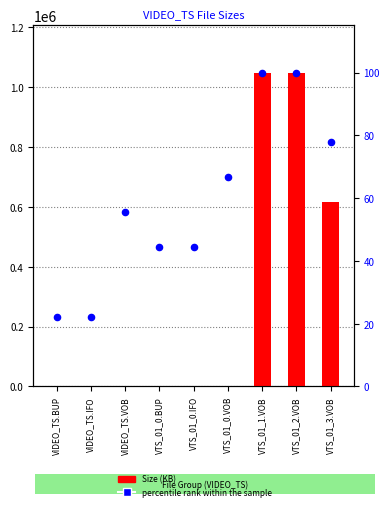

Which series reaches the maximum Y coordinate?

Size (KB)